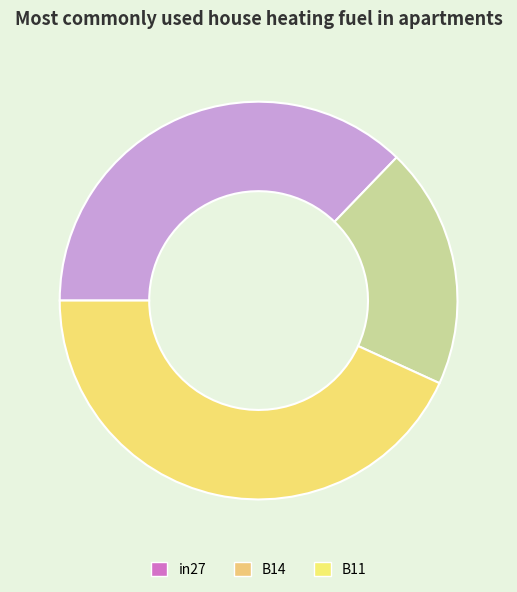

Count the number of slices in the pie.

3